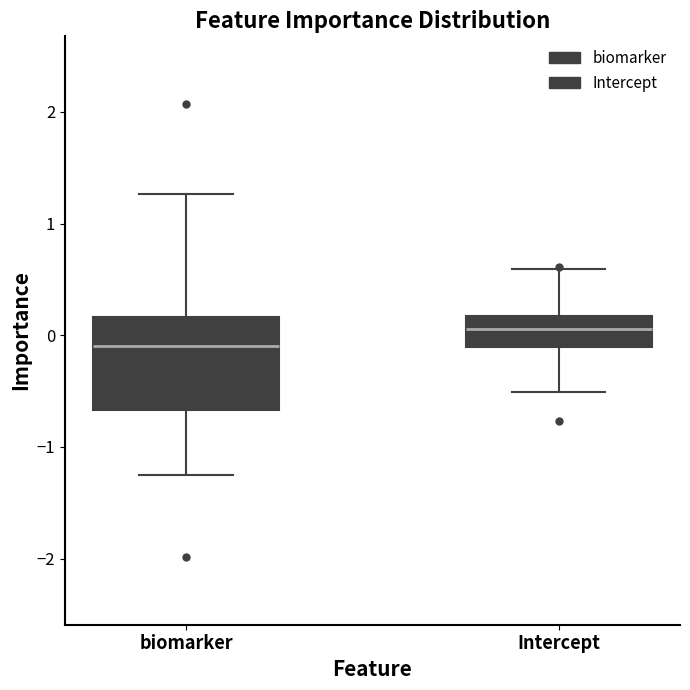

Which box's median line is the lowest?

biomarker